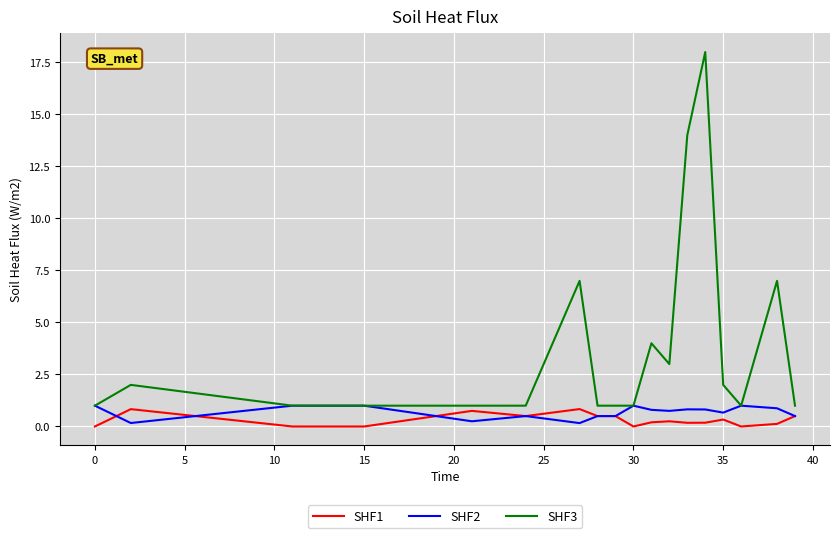

Which series has the largest range (max minus min)?

SHF3